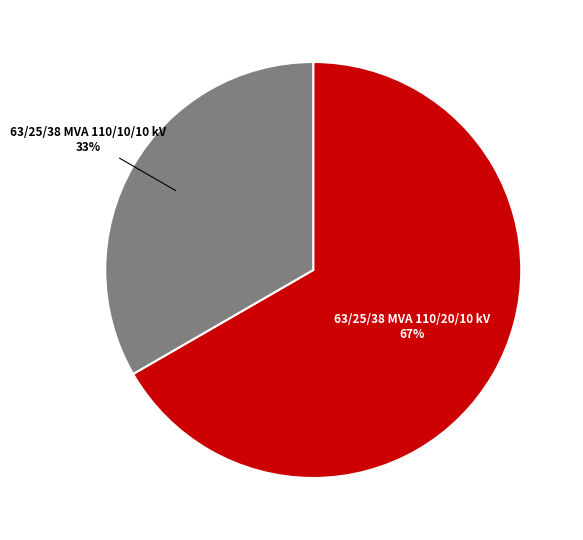

Which has a higher value, 63/25/38 MVA 110/10/10 kV or 63/25/38 MVA 110/20/10 kV?

63/25/38 MVA 110/20/10 kV